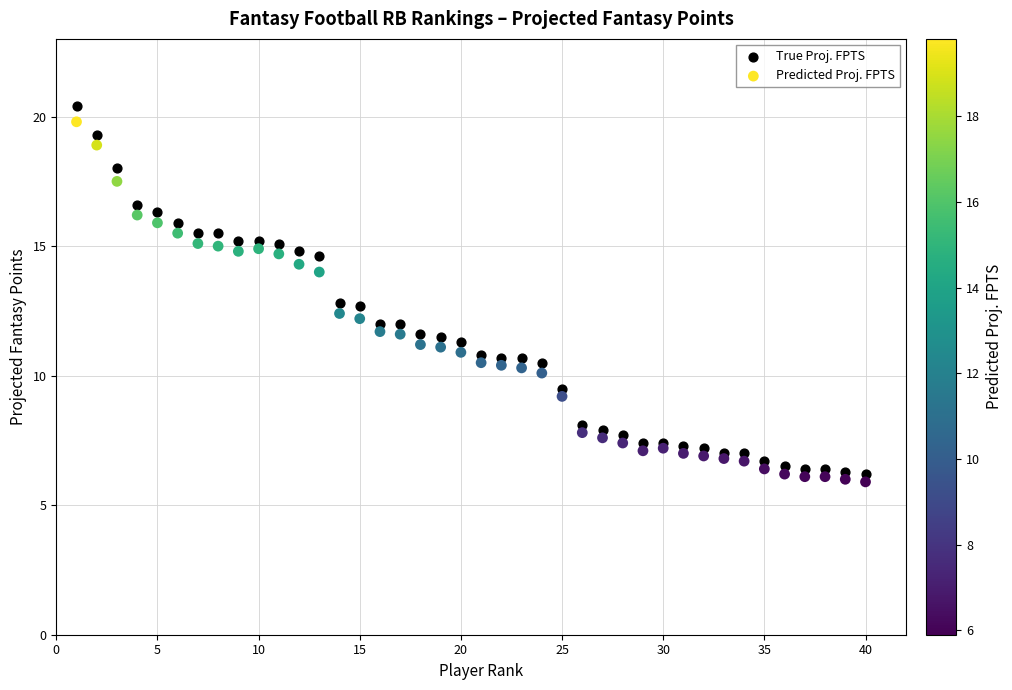

What are all the series names shown in the legend?

True Proj. FPTS, Predicted Proj. FPTS